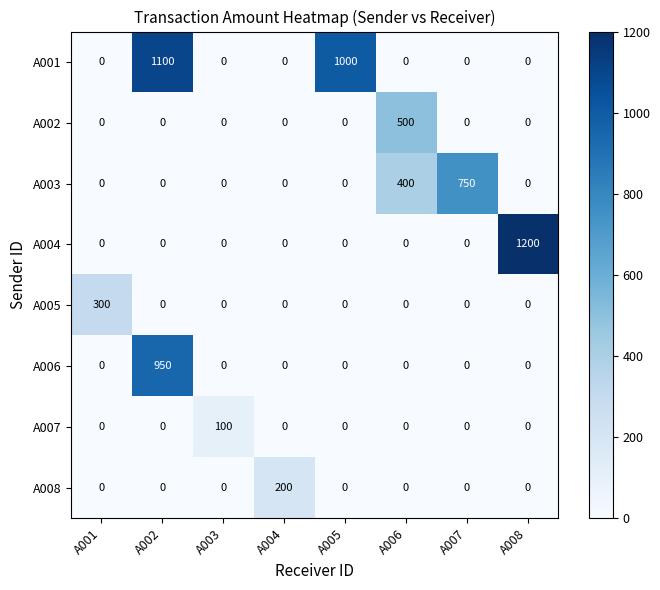

What is the difference between the highest and lowest values at A006?

500